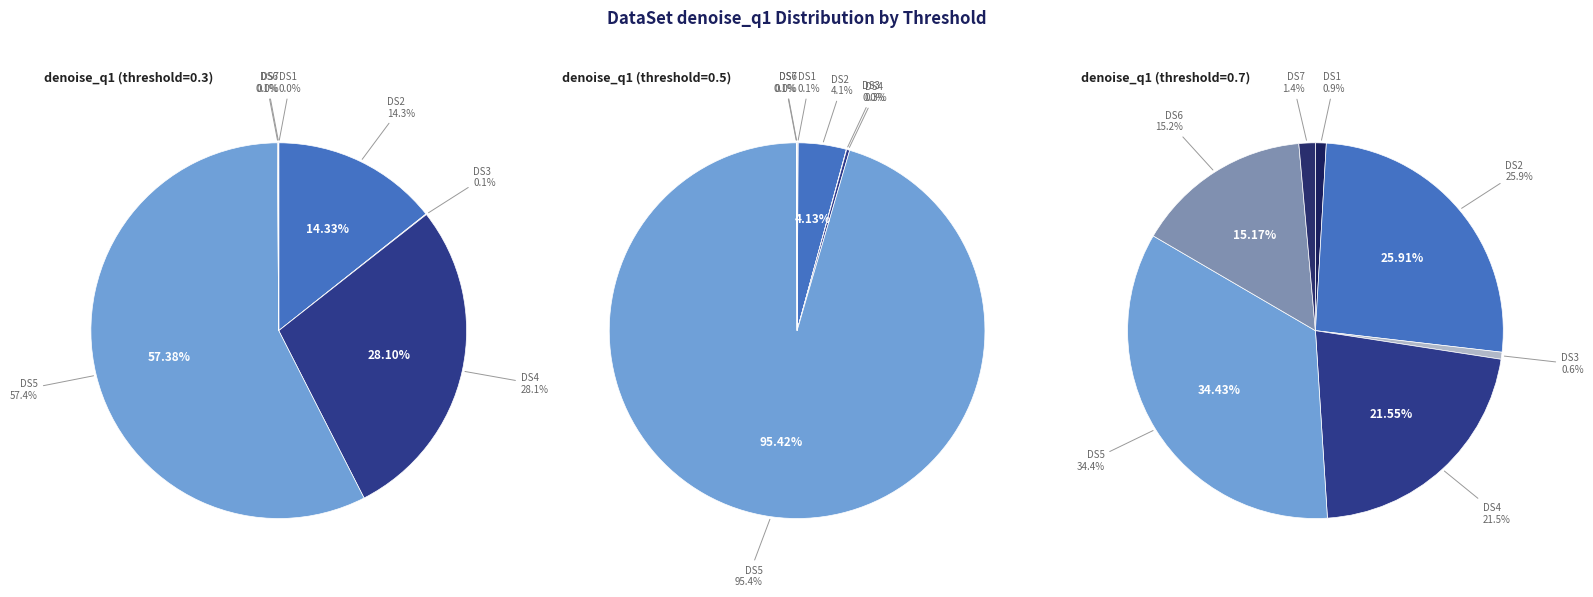

Which slice is the smallest?

DS3